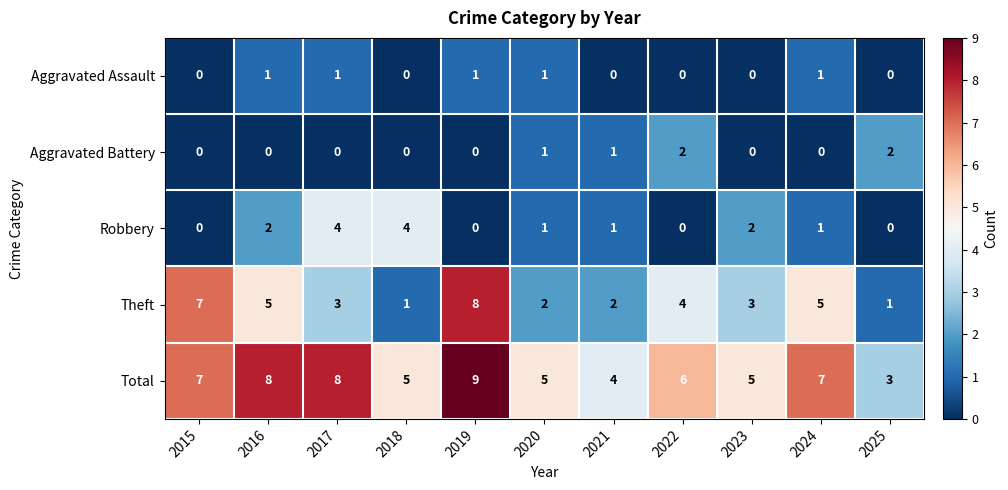

Read the Total value at 2017.

8